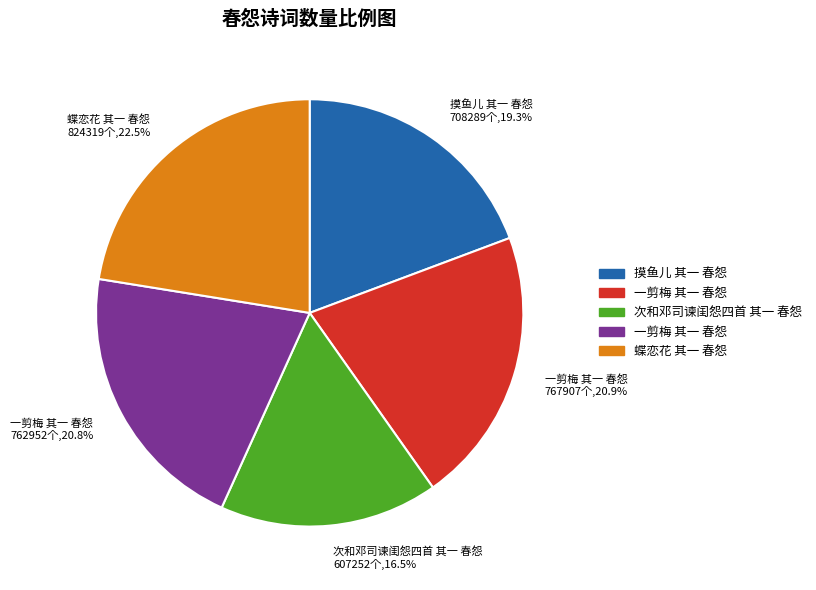

Does any single category account for the majority?

No